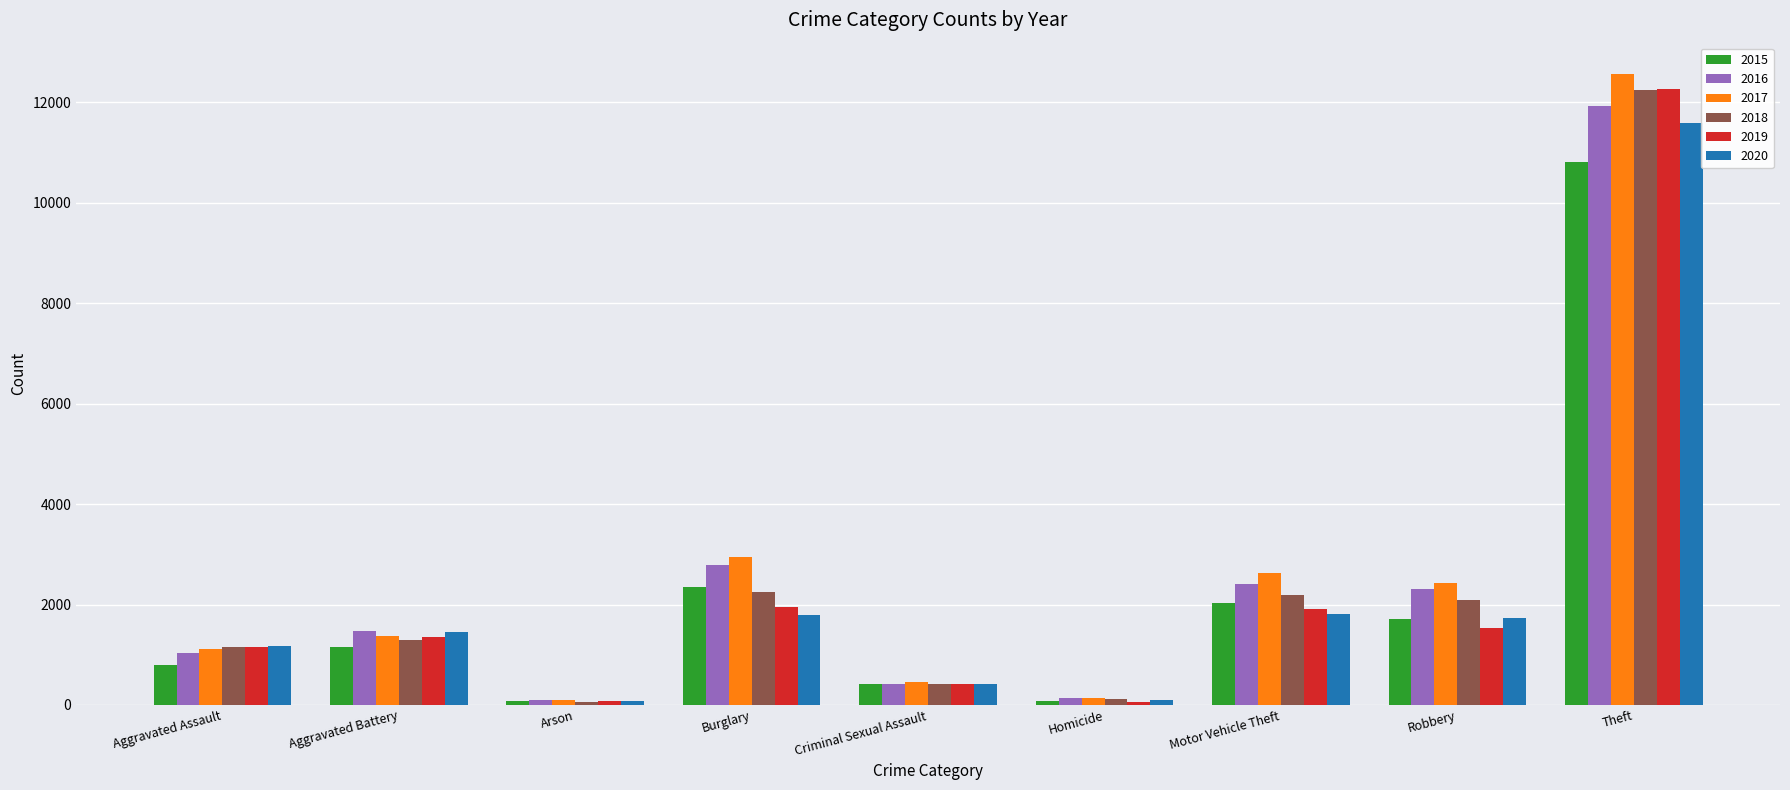

At which category is the sum across all series the highest?

Theft